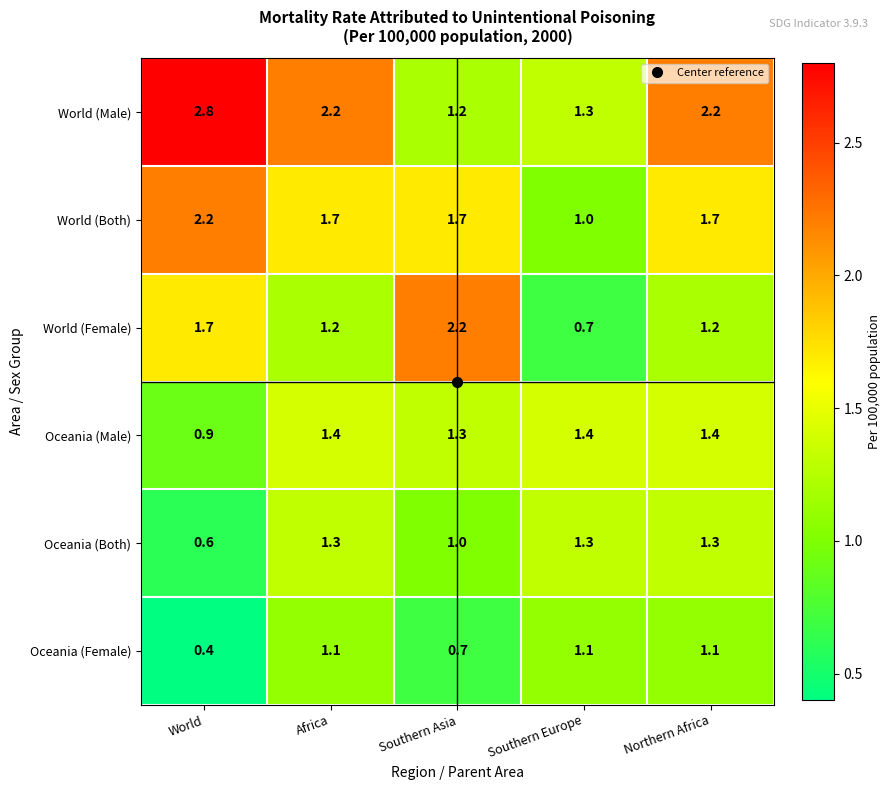

The value of World (Female) at Northern Africa is 1.8. True or false?

False